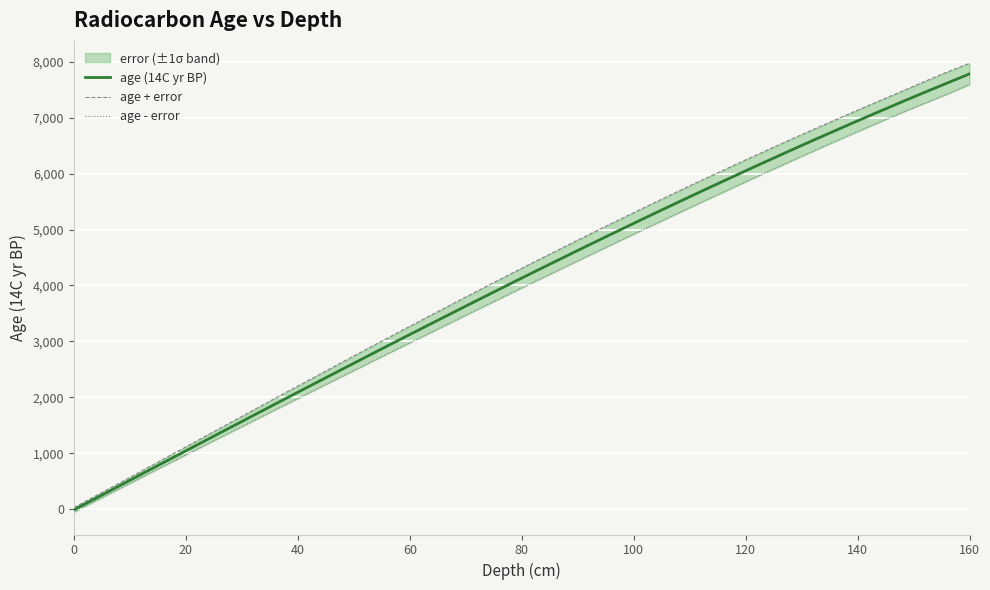

Count the number of categories in the chart.

40